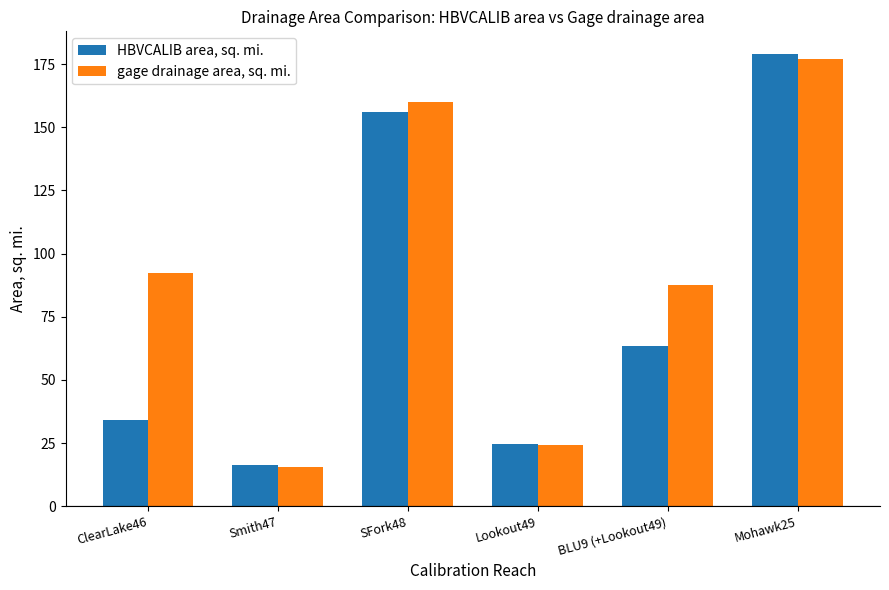

Where does the HBVCALIB area, sq. mi. series first go above 63?

SFork48